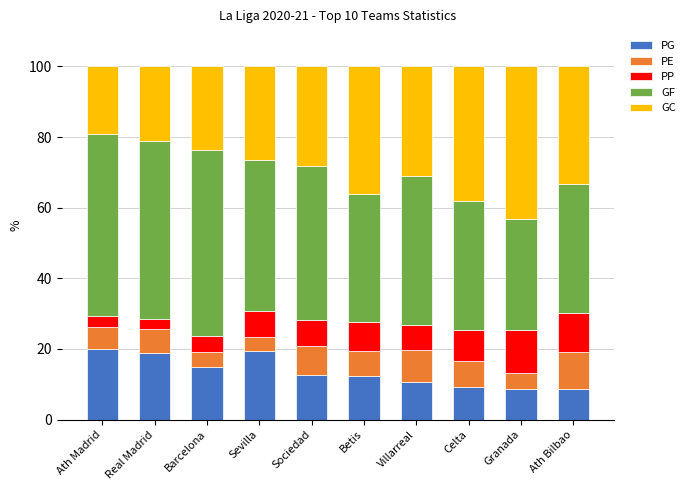

How many series are shown in this chart?

5